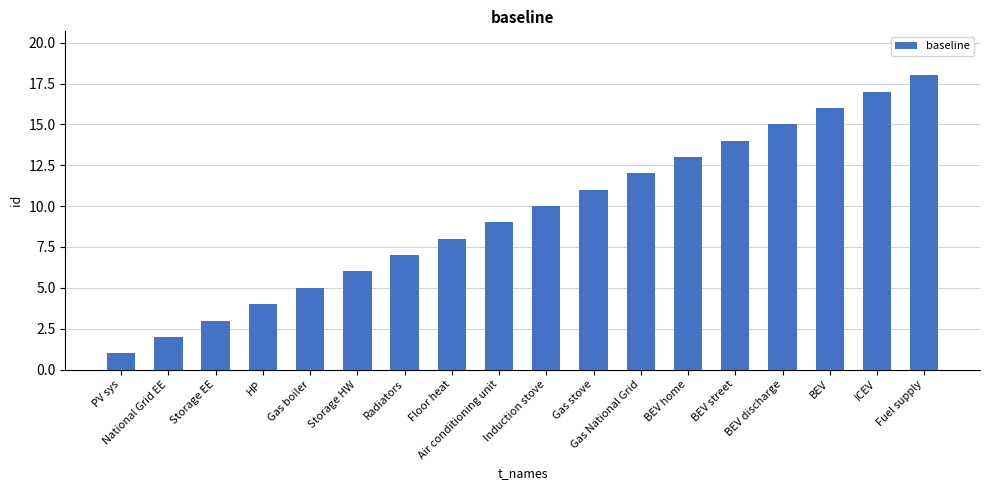

Reading left to right, extract all data points from this chart.

PV sys=1	National Grid EE=2	Storage EE=3	HP=4	Gas boiler=5	Storage HW=6	Radiators=7	Floor heat=8	Air conditioning unit=9	Induction stove=10	Gas stove=11	Gas National Grid=12	BEV home=13	BEV street=14	BEV discharge=15	BEV=16	ICEV=17	Fuel supply=18